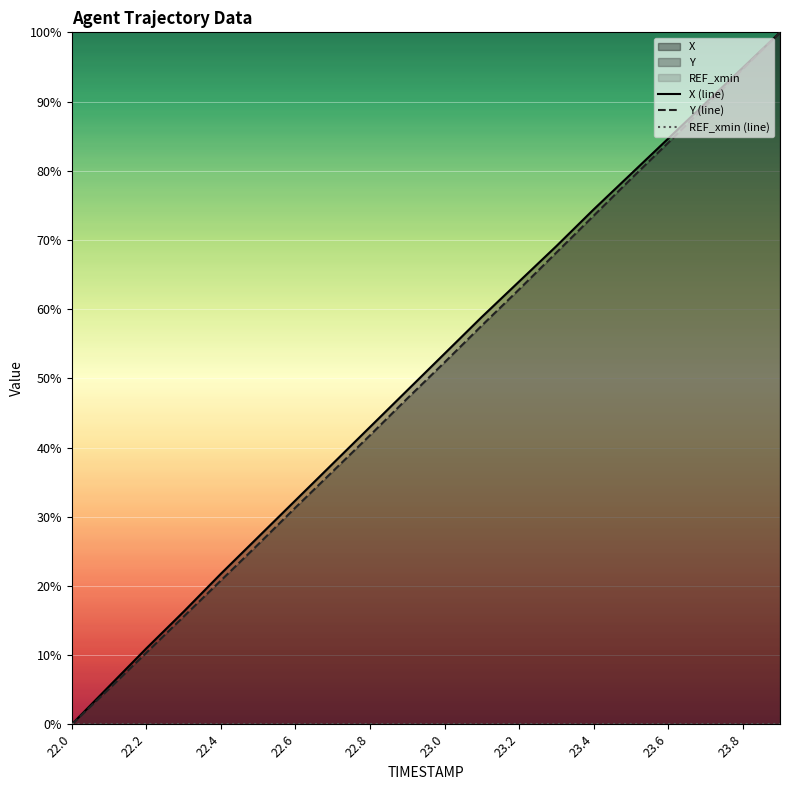

What is the label of the 20th point from the left?

19